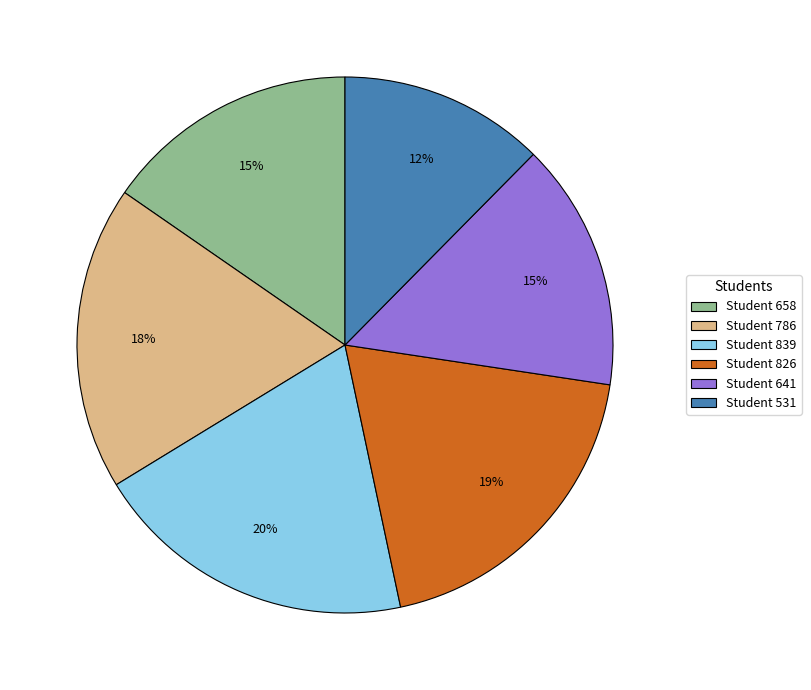

How many slices are in this pie chart?

6